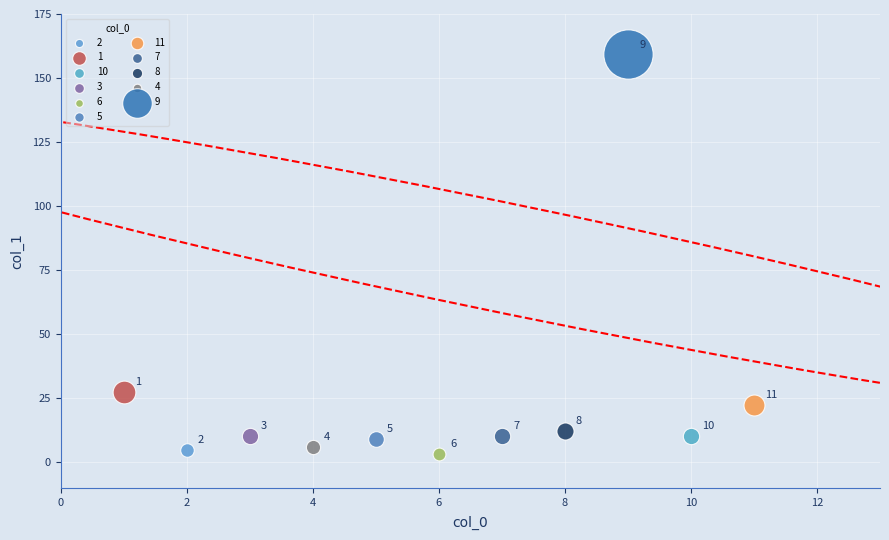

What are all the series names shown in the legend?

2, 1, 10, 3, 6, 5, 11, 7, 8, 4, 9